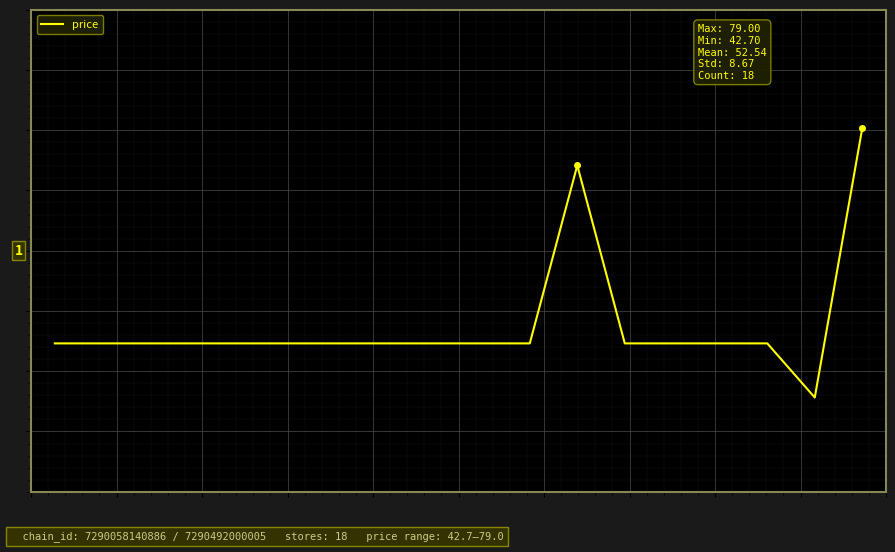

Is this an area chart (filled region under the line)?

No